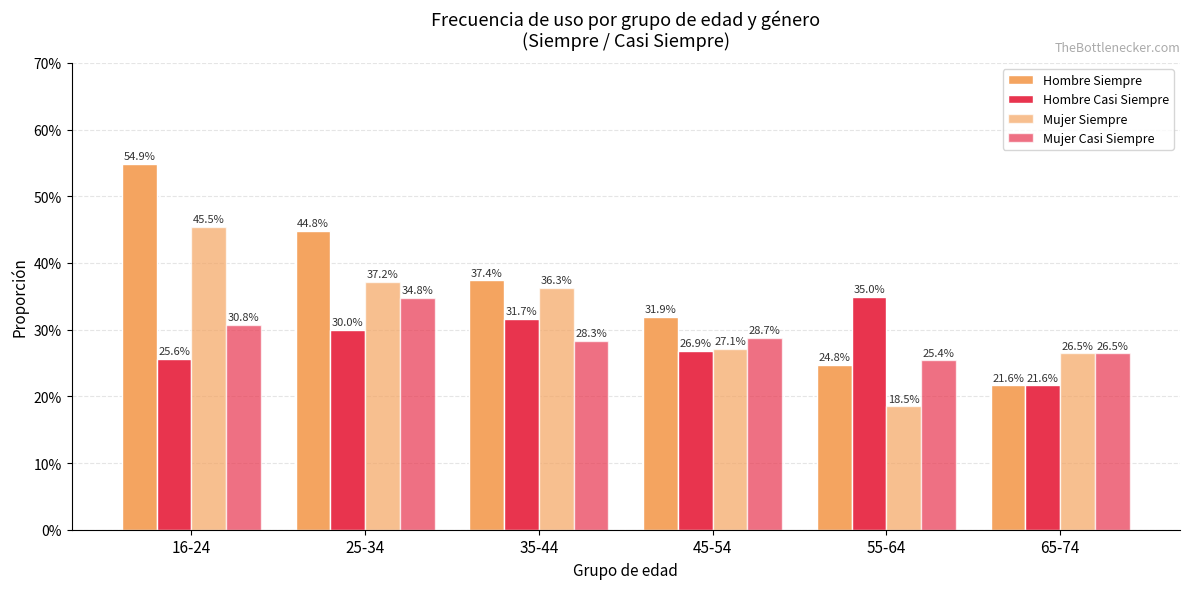

What value does the Hombre Casi Siempre series have at 65-74?

0.2